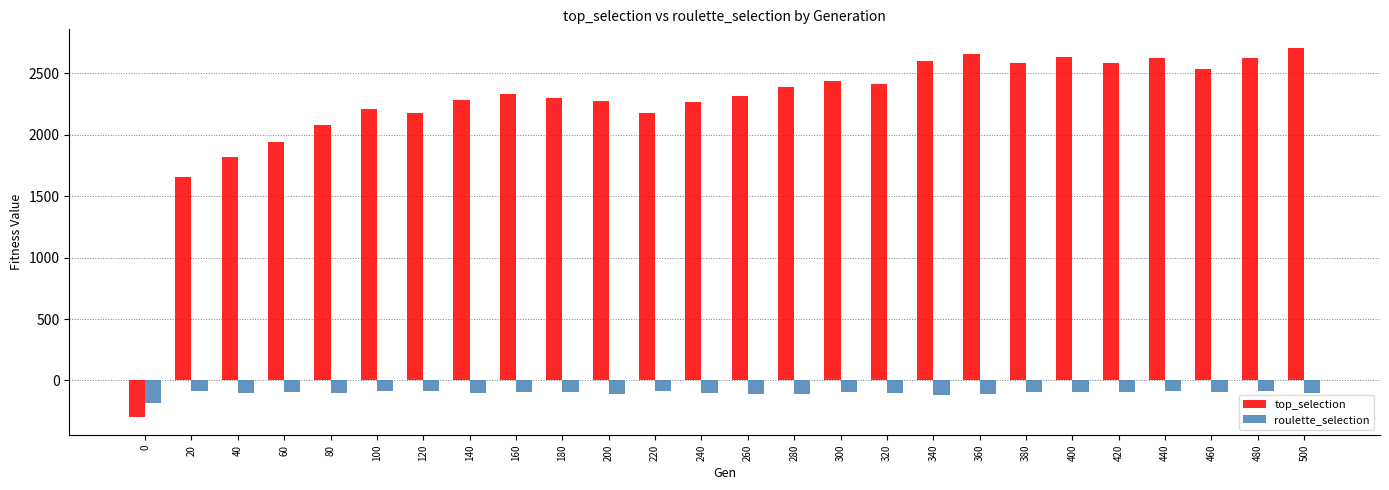

List the series in order of their overall mean, highest first.

top_selection, roulette_selection